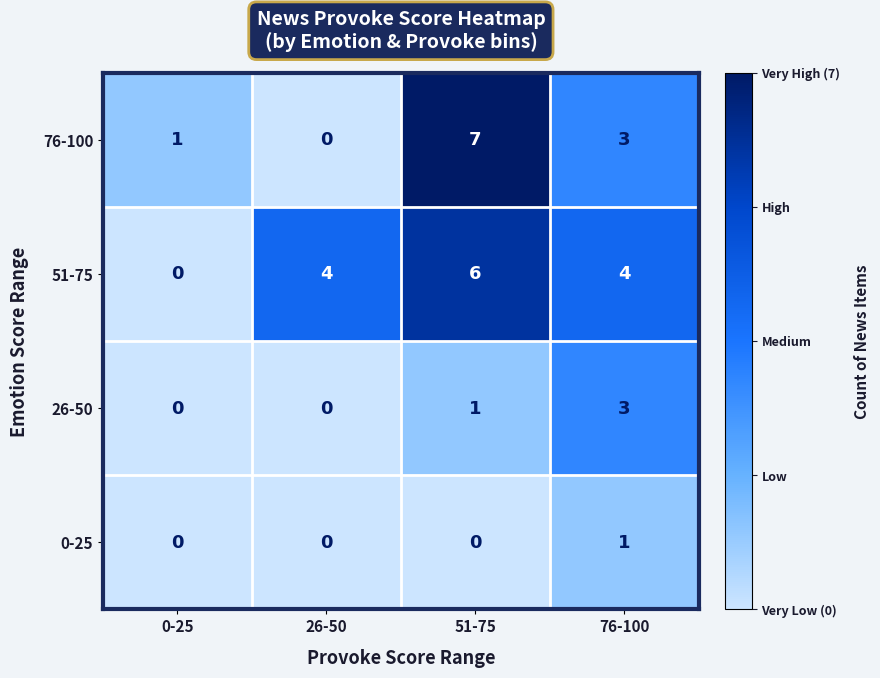

What is the sum of all 76-100 values?

11